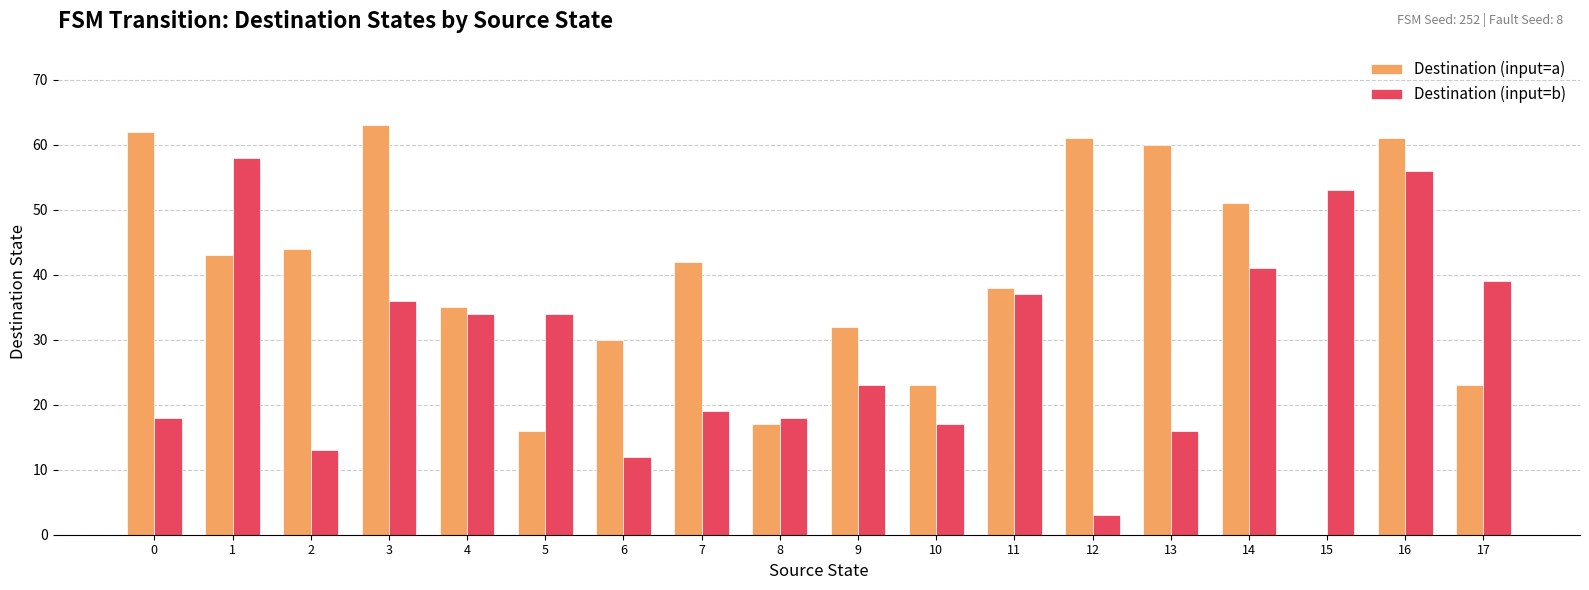

Which series has the largest total across all categories?

Destination (input=a)